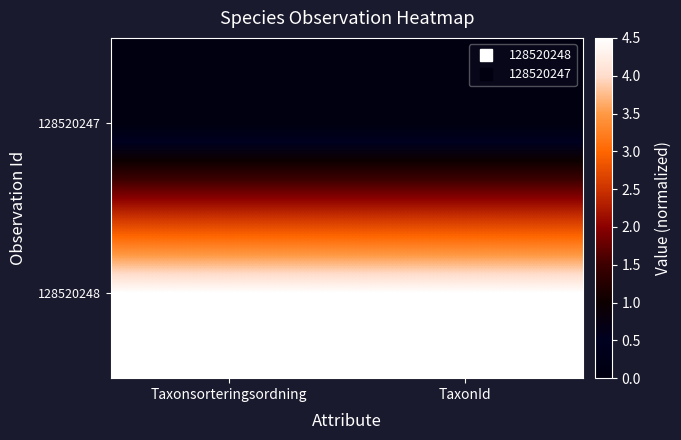

What is the difference between the highest and lowest values at TaxonId?

4.5